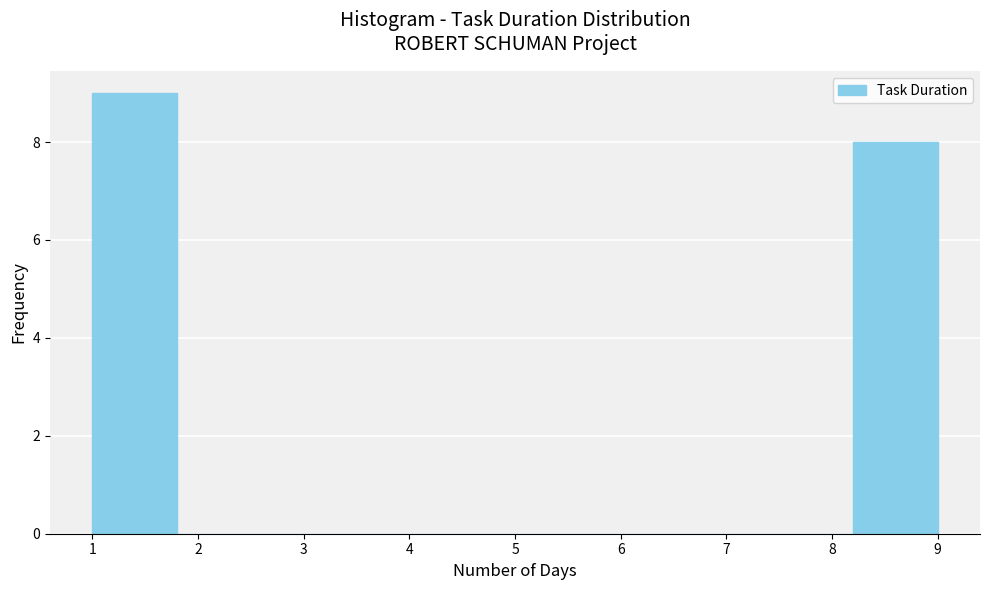

How tall is the bar that spans 1.0 to 1.8 on the x-axis? The values are not printed on the chart, so give them approximately, as read against the axis.

9